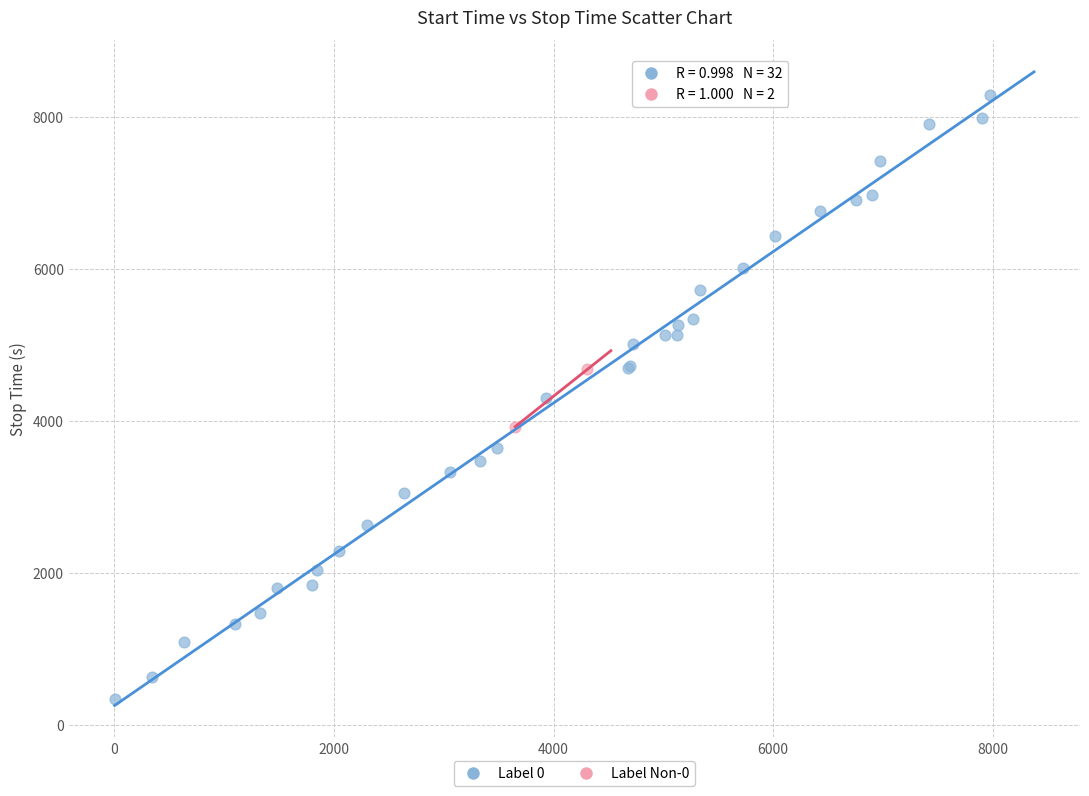

Which series reaches the minimum Y coordinate?

Label 0